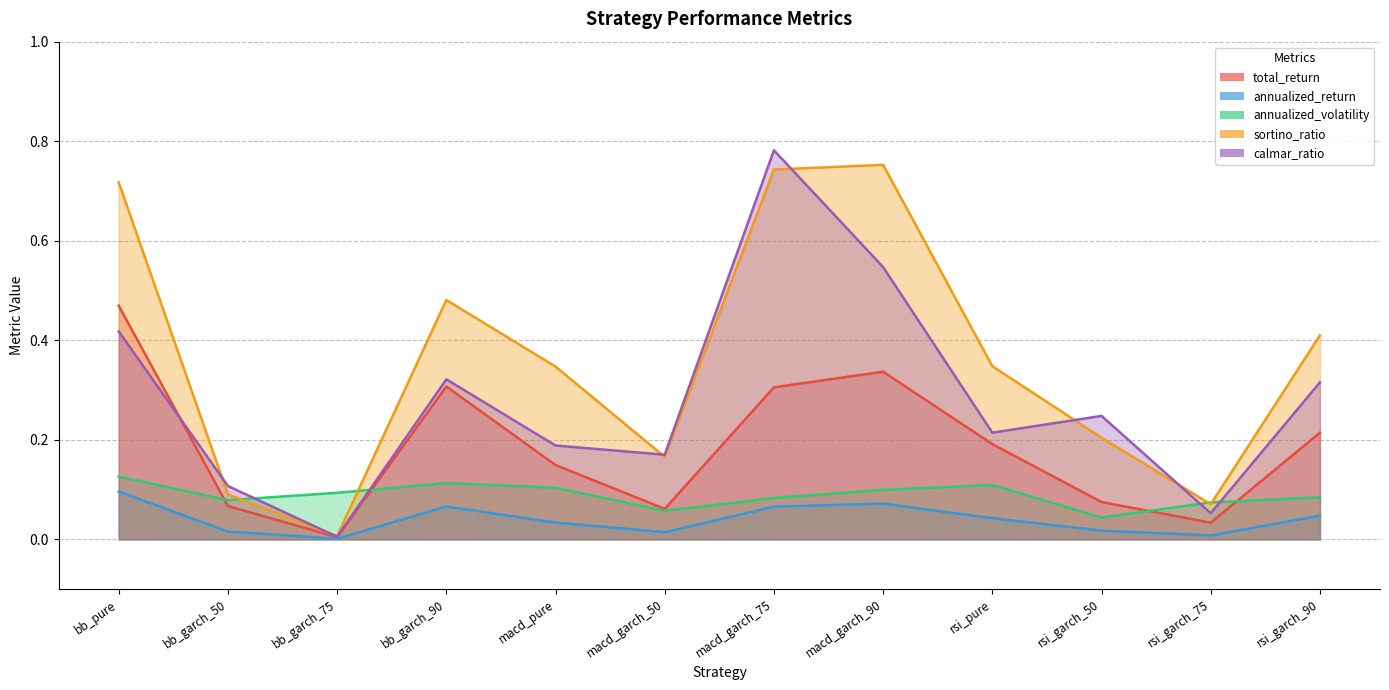

At how many categories does at least one series exceed 0?

12